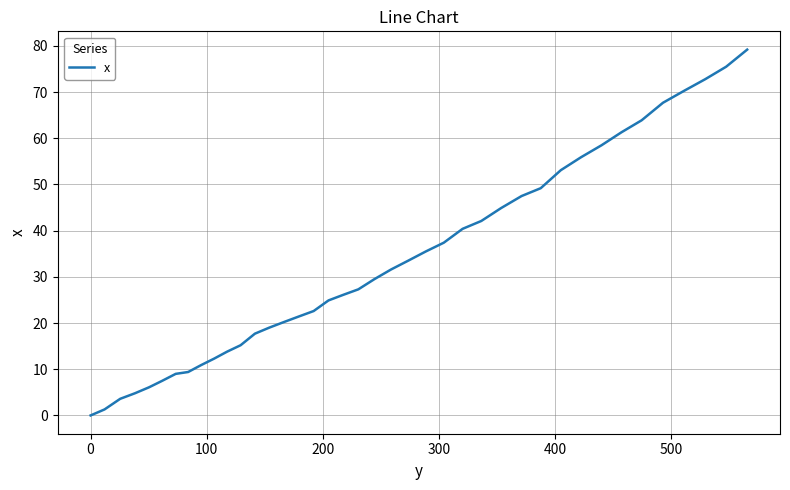

What is the greatest value displayed?

79.2